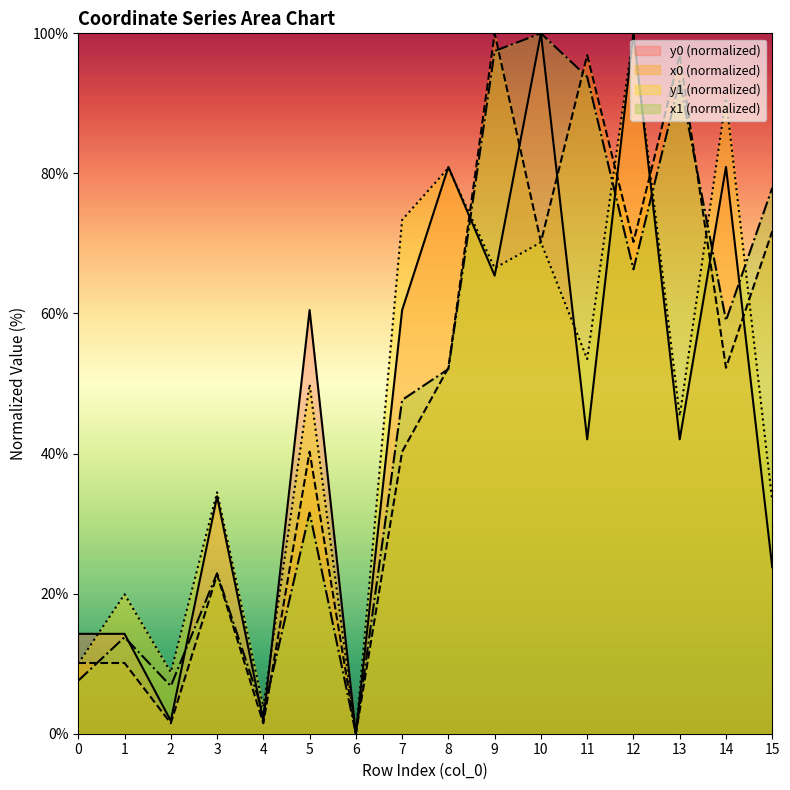

At which category is the sum across all series the highest?

10